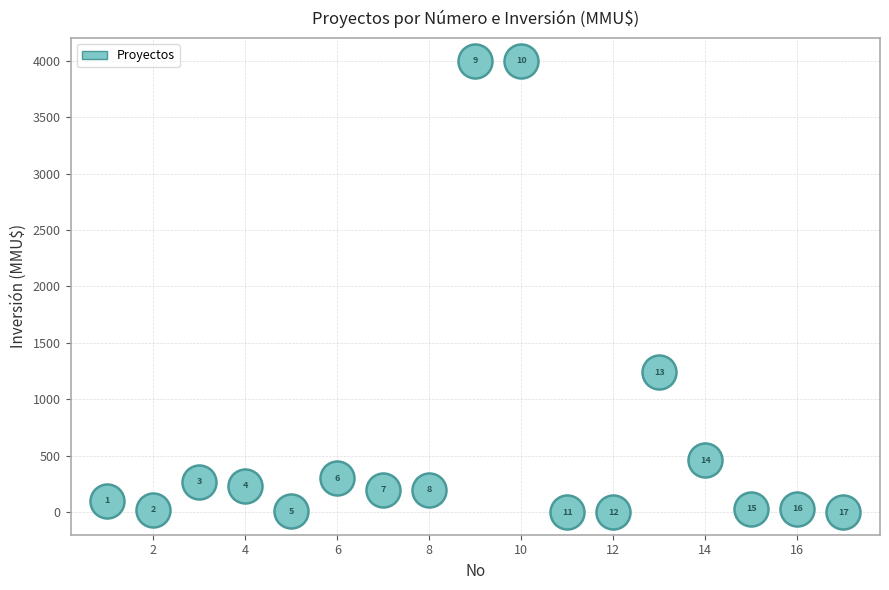

What Y value in the scatter plot is closest to 2000?

1240